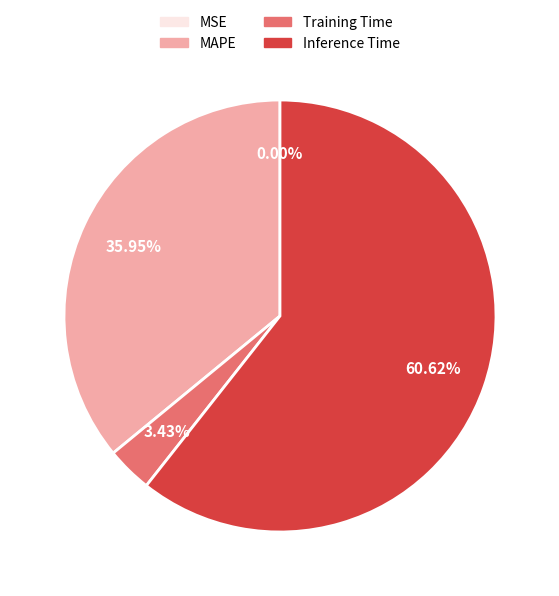

The Inference Time slice represents 61% of the pie. True or false?

True